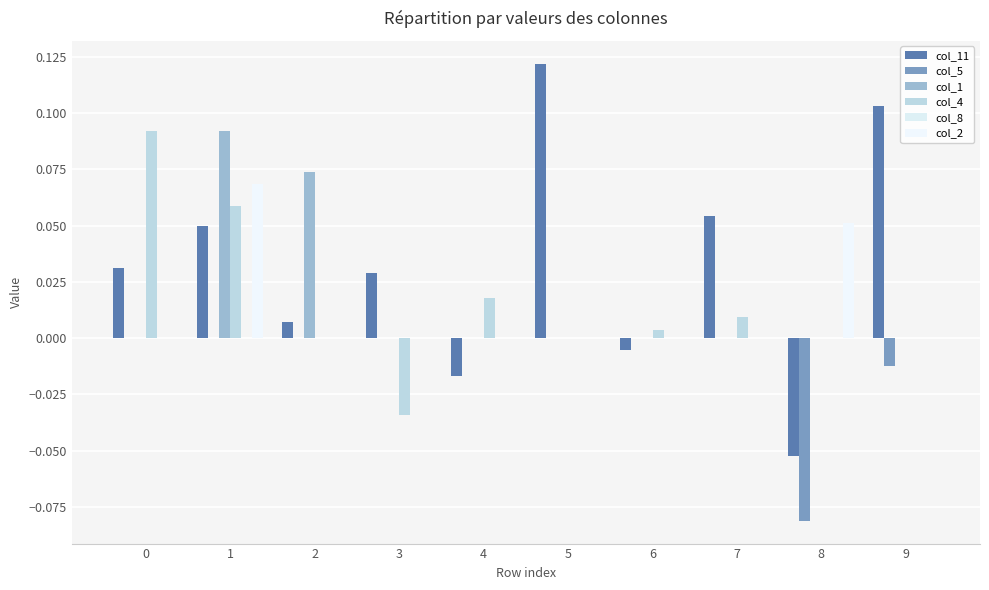

Is the value of col_4 at 1 greater than the value of col_1 at 3?

Yes